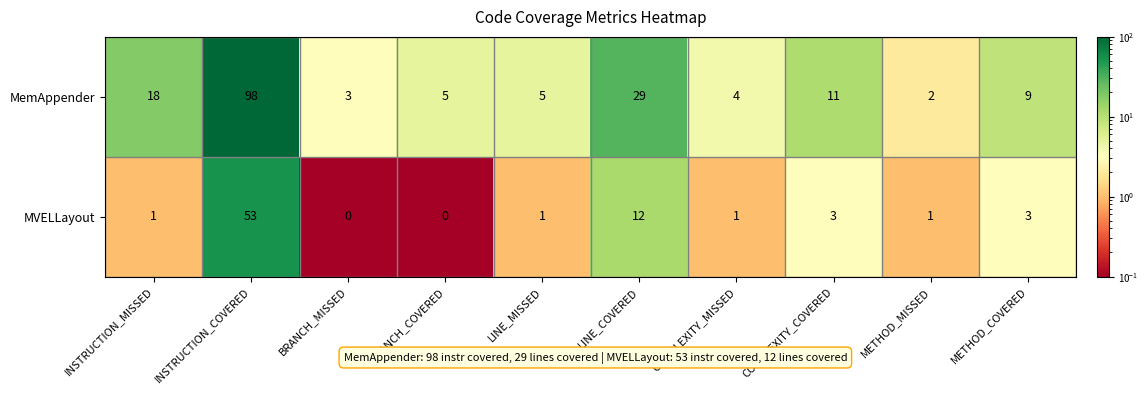

How many data points does each series have?

10